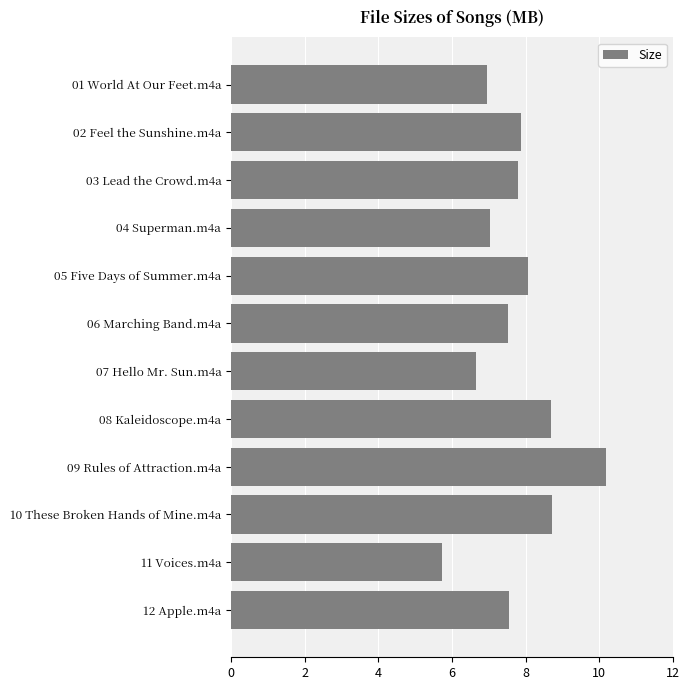

Which category has the lowest value across all series?

11 Voices.m4a